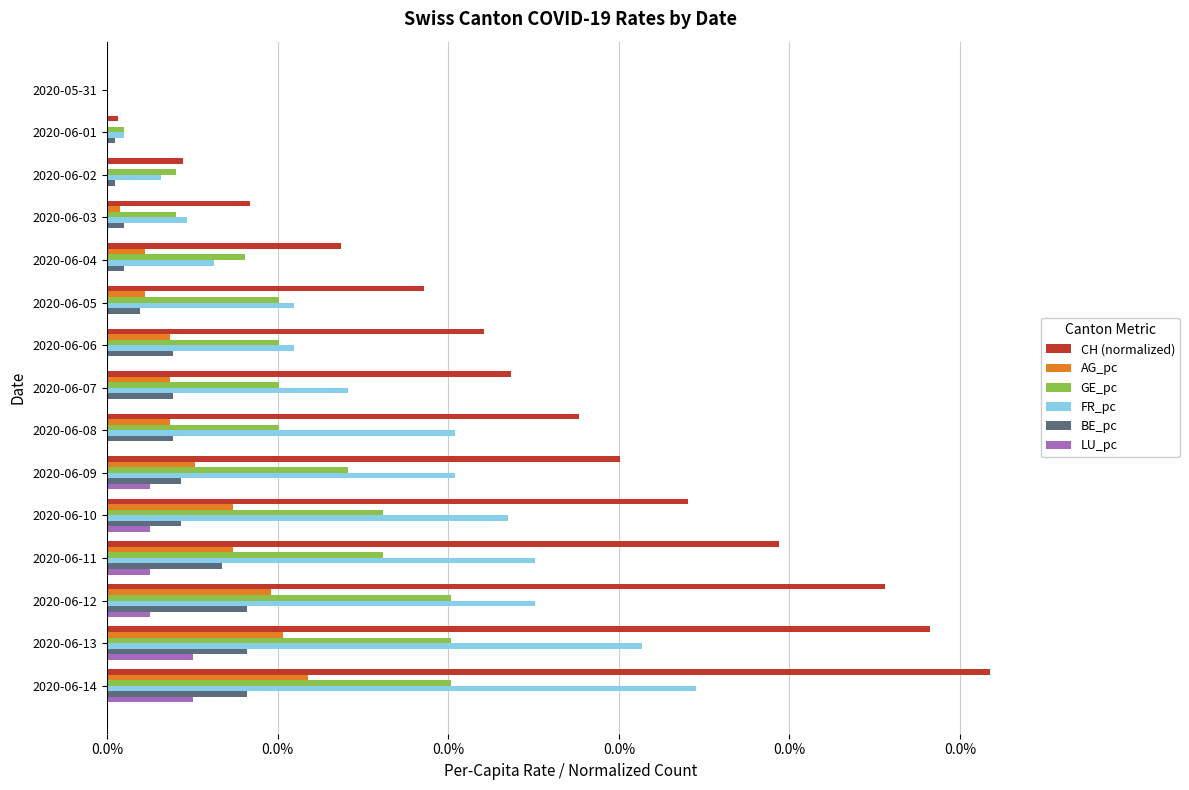

Which series has the largest range (max minus min)?

CH (normalized)